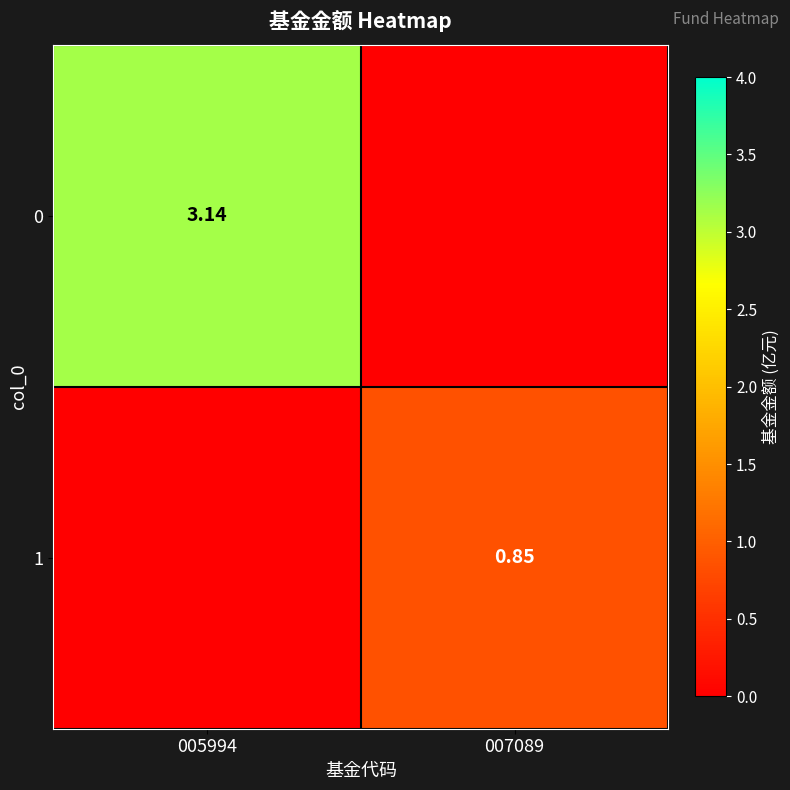

At which category is the sum across all series the highest?

005994